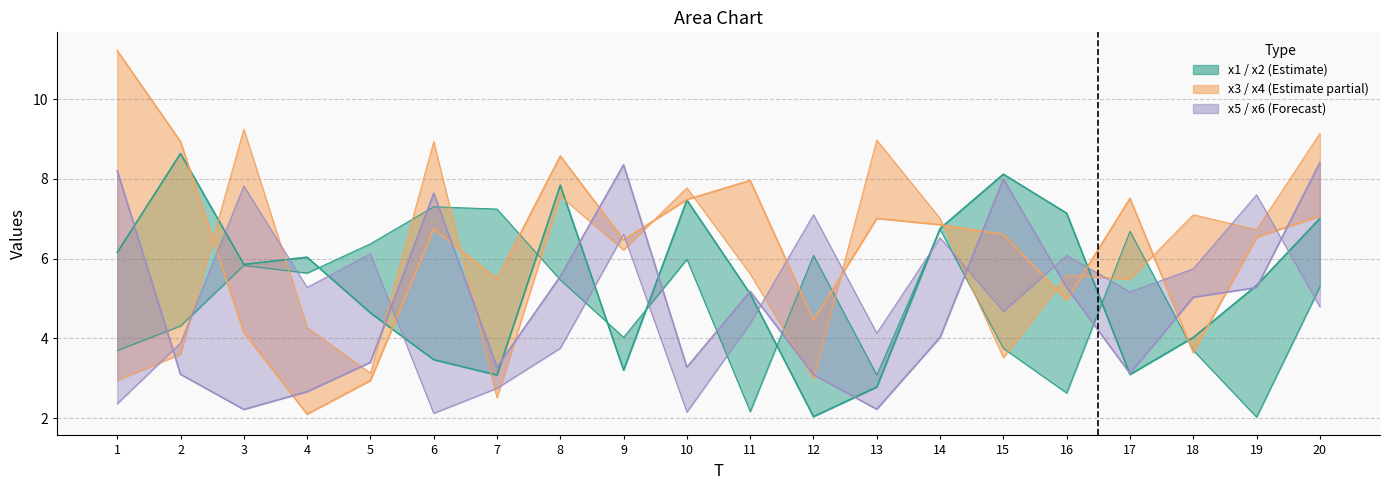

Is the value of x5 at 20 greater than the value of x2 at 5?

Yes